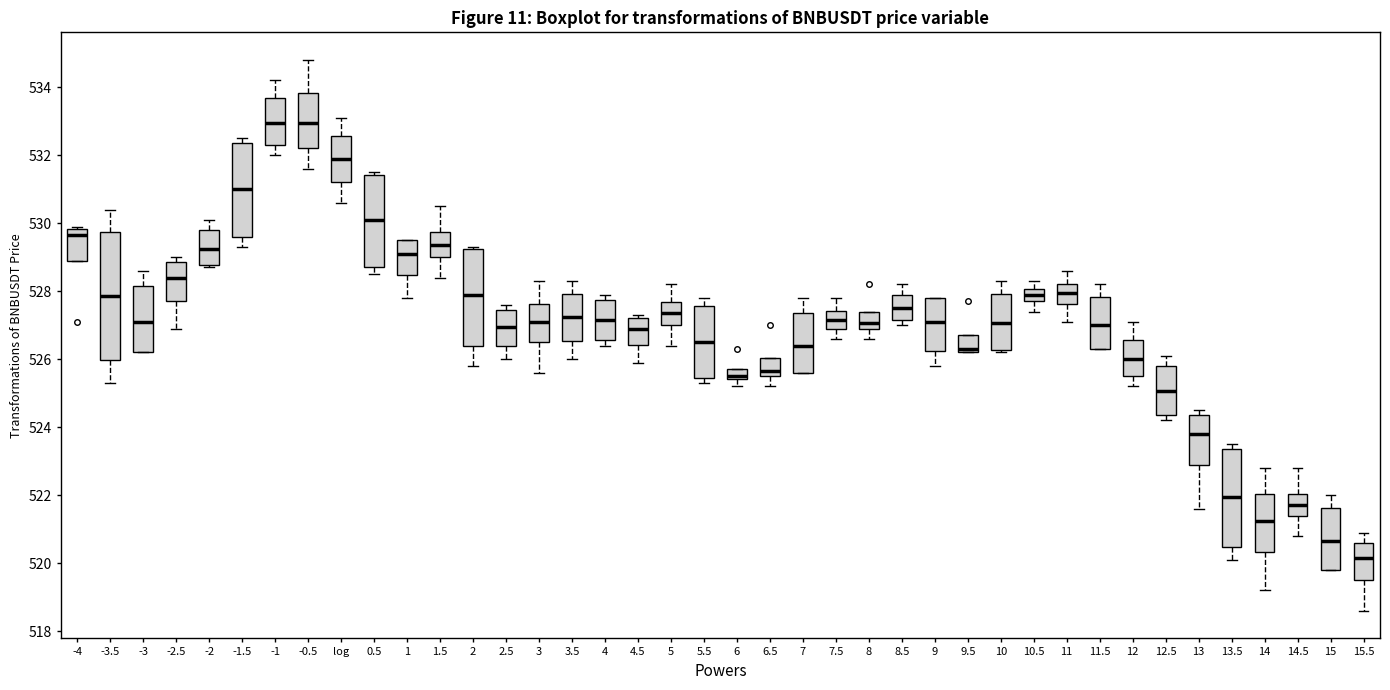

Which box is the tallest, from its lower edge to its upper edge?

-3.5